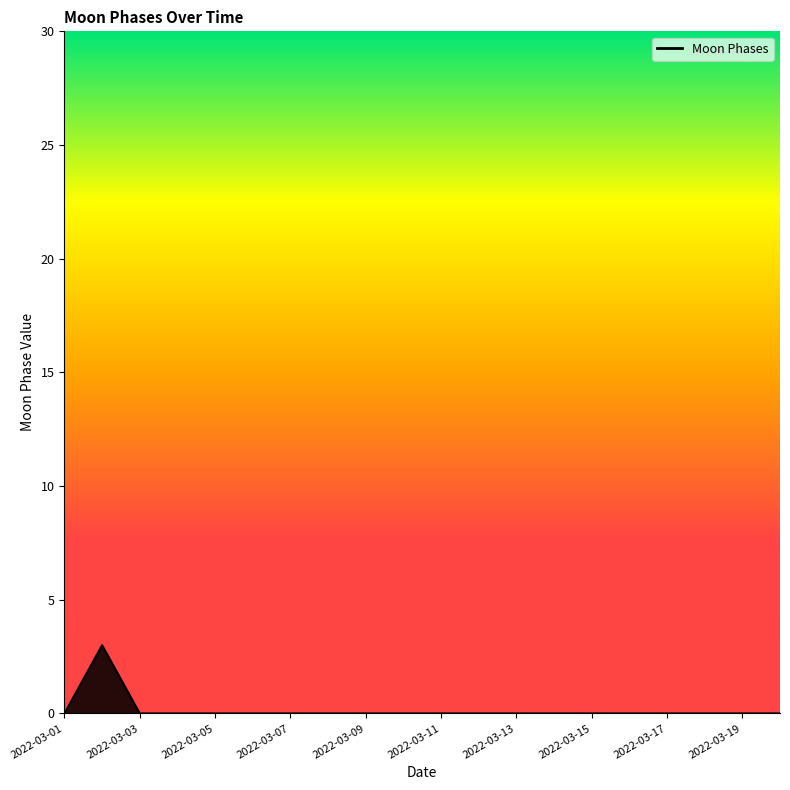

What is the maximum value shown in the chart?

3